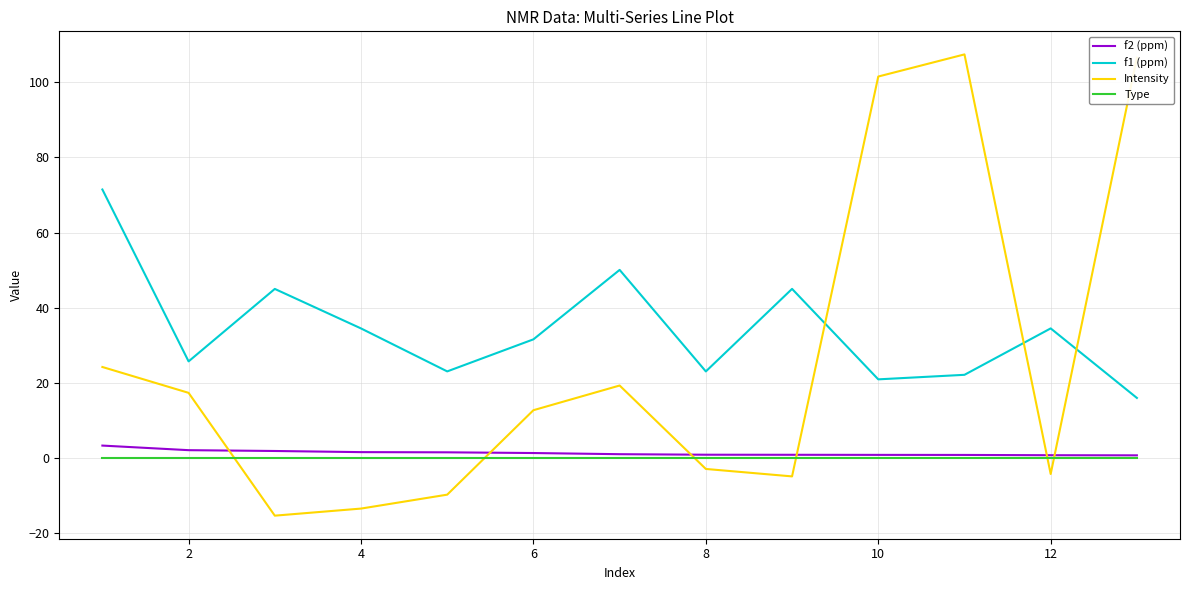

Which series has the widest spread of values?

Intensity